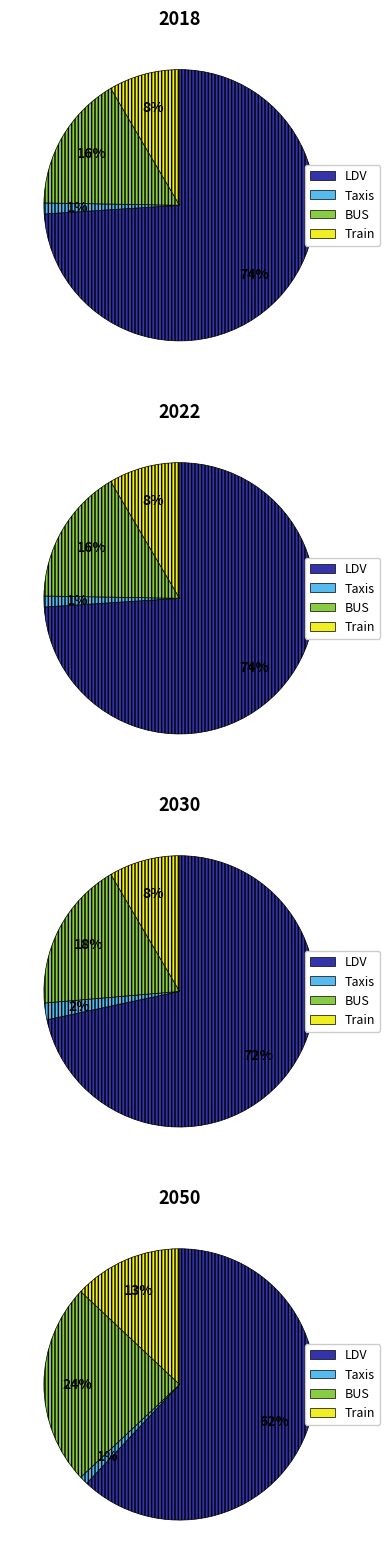

Rank the series at 2022 from highest to lowest value.

LDV, BUS, Train, Taxis